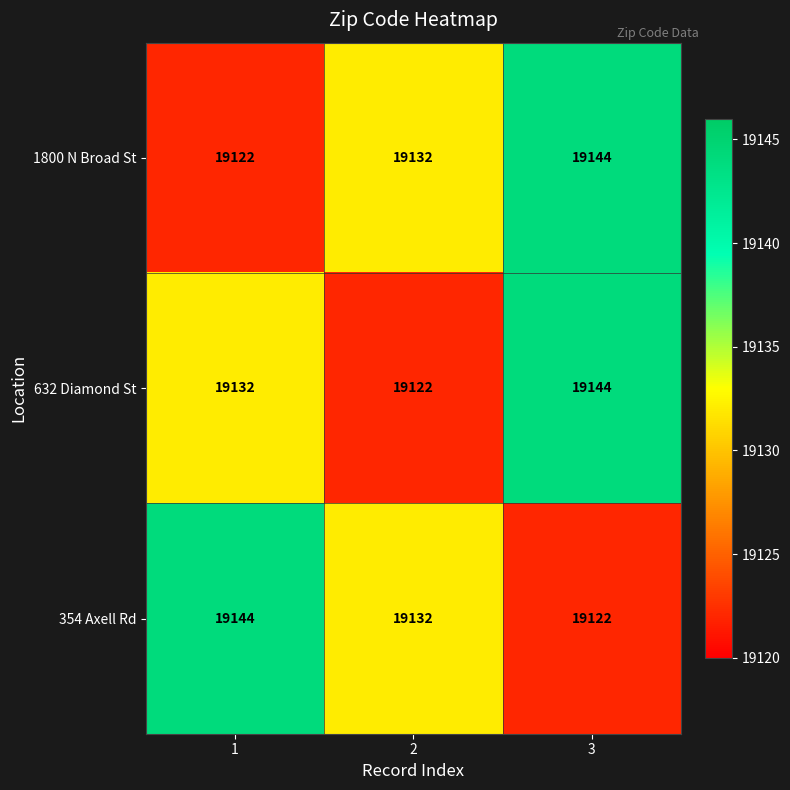

At which category is the sum across all series the highest?

3